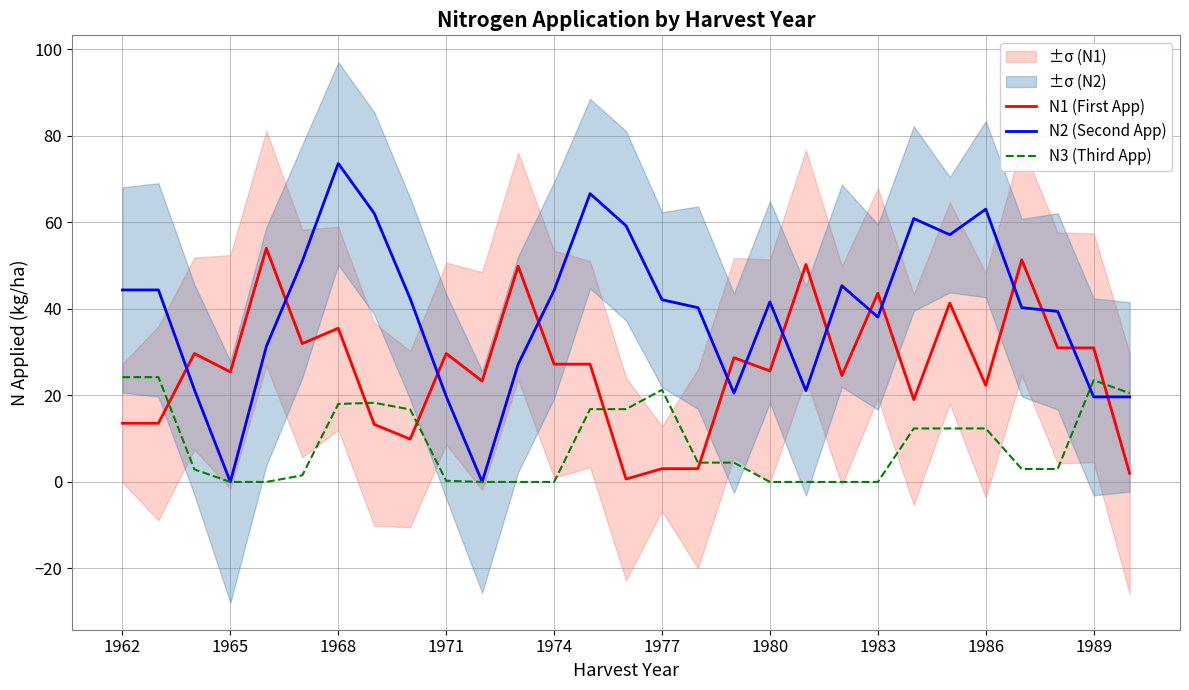

What are all the series names shown in the legend?

N1 (First App), N2 (Second App), N3 (Third App)